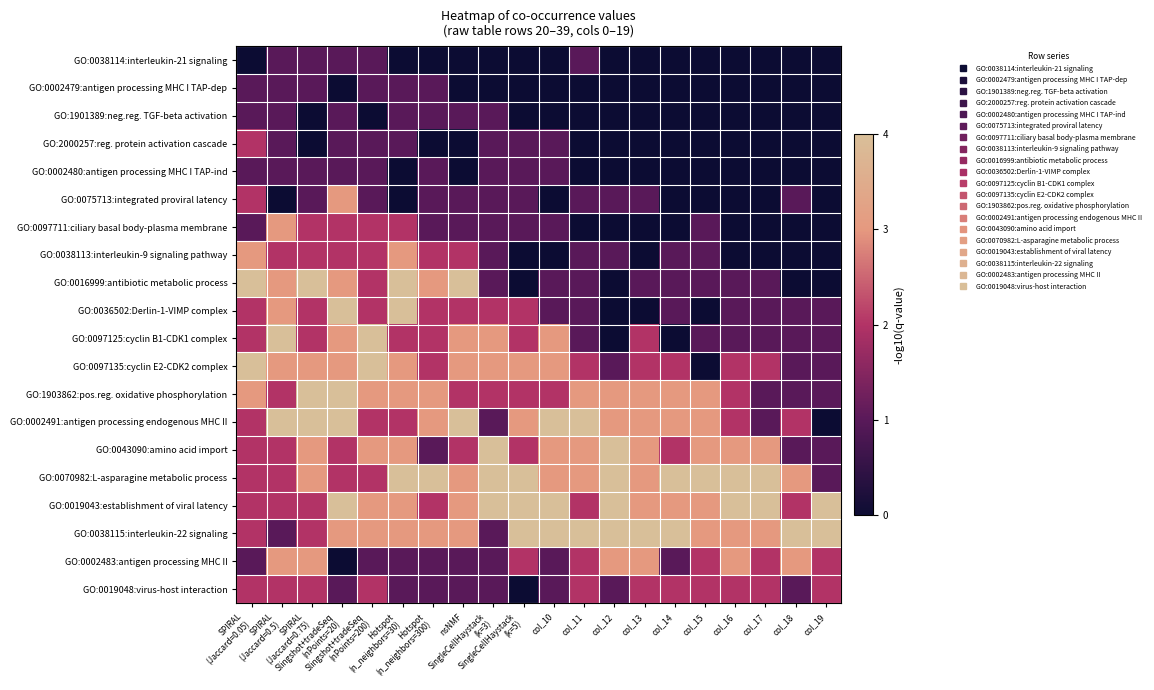

Reading left to right, what are all the values shown in this chart?

GO:0038114:interleukin-21 signaling: SPIRAL
(Jaccard=0.05)=0	SPIRAL
(Jaccard=0.5)=1	SPIRAL
(Jaccard=0.75)=1	Slingshot+tradeSeq
(nPoints=20)=1	Slingshot+tradeSeq
(nPoints=200)=1	Hotspot
(n_neighbors=30)=0	Hotspot
(n_neighbors=300)=0	nsNMF=0	SingleCellHaystack
(k=3)=0	SingleCellHaystack
(k=5)=0	col_10=0	col_11=1	col_12=0	col_13=0	col_14=0	col_15=0	col_16=0	col_17=0	col_18=0	col_19=0
GO:0002479:antigen processing MHC I TAP-dep: SPIRAL
(Jaccard=0.05)=1	SPIRAL
(Jaccard=0.5)=1	SPIRAL
(Jaccard=0.75)=1	Slingshot+tradeSeq
(nPoints=20)=0	Slingshot+tradeSeq
(nPoints=200)=1	Hotspot
(n_neighbors=30)=1	Hotspot
(n_neighbors=300)=1	nsNMF=0	SingleCellHaystack
(k=3)=0	SingleCellHaystack
(k=5)=0	col_10=0	col_11=0	col_12=0	col_13=0	col_14=0	col_15=0	col_16=0	col_17=0	col_18=0	col_19=0
GO:1901389:neg.reg. TGF-beta activation: SPIRAL
(Jaccard=0.05)=1	SPIRAL
(Jaccard=0.5)=1	SPIRAL
(Jaccard=0.75)=0	Slingshot+tradeSeq
(nPoints=20)=1	Slingshot+tradeSeq
(nPoints=200)=0	Hotspot
(n_neighbors=30)=1	Hotspot
(n_neighbors=300)=1	nsNMF=1	SingleCellHaystack
(k=3)=1	SingleCellHaystack
(k=5)=0	col_10=0	col_11=0	col_12=0	col_13=0	col_14=0	col_15=0	col_16=0	col_17=0	col_18=0	col_19=0
GO:2000257:reg. protein activation cascade: SPIRAL
(Jaccard=0.05)=2	SPIRAL
(Jaccard=0.5)=1	SPIRAL
(Jaccard=0.75)=0	Slingshot+tradeSeq
(nPoints=20)=1	Slingshot+tradeSeq
(nPoints=200)=1	Hotspot
(n_neighbors=30)=1	Hotspot
(n_neighbors=300)=0	nsNMF=0	SingleCellHaystack
(k=3)=1	SingleCellHaystack
(k=5)=1	col_10=1	col_11=0	col_12=0	col_13=0	col_14=0	col_15=0	col_16=0	col_17=0	col_18=0	col_19=0
GO:0002480:antigen processing MHC I TAP-ind: SPIRAL
(Jaccard=0.05)=1	SPIRAL
(Jaccard=0.5)=1	SPIRAL
(Jaccard=0.75)=1	Slingshot+tradeSeq
(nPoints=20)=1	Slingshot+tradeSeq
(nPoints=200)=1	Hotspot
(n_neighbors=30)=0	Hotspot
(n_neighbors=300)=1	nsNMF=0	SingleCellHaystack
(k=3)=1	SingleCellHaystack
(k=5)=1	col_10=1	col_11=0	col_12=0	col_13=0	col_14=0	col_15=0	col_16=0	col_17=0	col_18=0	col_19=0
GO:0075713:integrated proviral latency: SPIRAL
(Jaccard=0.05)=2	SPIRAL
(Jaccard=0.5)=0	SPIRAL
(Jaccard=0.75)=1	Slingshot+tradeSeq
(nPoints=20)=3	Slingshot+tradeSeq
(nPoints=200)=1	Hotspot
(n_neighbors=30)=0	Hotspot
(n_neighbors=300)=1	nsNMF=1	SingleCellHaystack
(k=3)=1	SingleCellHaystack
(k=5)=1	col_10=0	col_11=1	col_12=1	col_13=1	col_14=0	col_15=0	col_16=0	col_17=0	col_18=1	col_19=0
GO:0097711:ciliary basal body-plasma membrane: SPIRAL
(Jaccard=0.05)=1	SPIRAL
(Jaccard=0.5)=3	SPIRAL
(Jaccard=0.75)=2	Slingshot+tradeSeq
(nPoints=20)=2	Slingshot+tradeSeq
(nPoints=200)=2	Hotspot
(n_neighbors=30)=2	Hotspot
(n_neighbors=300)=1	nsNMF=1	SingleCellHaystack
(k=3)=1	SingleCellHaystack
(k=5)=1	col_10=1	col_11=0	col_12=0	col_13=0	col_14=0	col_15=1	col_16=0	col_17=0	col_18=0	col_19=0
GO:0038113:interleukin-9 signaling pathway: SPIRAL
(Jaccard=0.05)=3	SPIRAL
(Jaccard=0.5)=2	SPIRAL
(Jaccard=0.75)=2	Slingshot+tradeSeq
(nPoints=20)=2	Slingshot+tradeSeq
(nPoints=200)=2	Hotspot
(n_neighbors=30)=3	Hotspot
(n_neighbors=300)=2	nsNMF=2	SingleCellHaystack
(k=3)=1	SingleCellHaystack
(k=5)=0	col_10=0	col_11=1	col_12=1	col_13=0	col_14=1	col_15=1	col_16=0	col_17=0	col_18=0	col_19=0
GO:0016999:antibiotic metabolic process: SPIRAL
(Jaccard=0.05)=4	SPIRAL
(Jaccard=0.5)=3	SPIRAL
(Jaccard=0.75)=4	Slingshot+tradeSeq
(nPoints=20)=3	Slingshot+tradeSeq
(nPoints=200)=2	Hotspot
(n_neighbors=30)=4	Hotspot
(n_neighbors=300)=3	nsNMF=4	SingleCellHaystack
(k=3)=1	SingleCellHaystack
(k=5)=0	col_10=1	col_11=1	col_12=0	col_13=1	col_14=1	col_15=1	col_16=1	col_17=1	col_18=0	col_19=0
GO:0036502:Derlin-1-VIMP complex: SPIRAL
(Jaccard=0.05)=2	SPIRAL
(Jaccard=0.5)=3	SPIRAL
(Jaccard=0.75)=2	Slingshot+tradeSeq
(nPoints=20)=4	Slingshot+tradeSeq
(nPoints=200)=2	Hotspot
(n_neighbors=30)=4	Hotspot
(n_neighbors=300)=2	nsNMF=2	SingleCellHaystack
(k=3)=2	SingleCellHaystack
(k=5)=2	col_10=1	col_11=1	col_12=0	col_13=0	col_14=1	col_15=0	col_16=1	col_17=1	col_18=1	col_19=1
GO:0097125:cyclin B1-CDK1 complex: SPIRAL
(Jaccard=0.05)=2	SPIRAL
(Jaccard=0.5)=4	SPIRAL
(Jaccard=0.75)=2	Slingshot+tradeSeq
(nPoints=20)=3	Slingshot+tradeSeq
(nPoints=200)=4	Hotspot
(n_neighbors=30)=2	Hotspot
(n_neighbors=300)=2	nsNMF=3	SingleCellHaystack
(k=3)=3	SingleCellHaystack
(k=5)=2	col_10=3	col_11=1	col_12=0	col_13=2	col_14=0	col_15=1	col_16=1	col_17=1	col_18=1	col_19=1
GO:0097135:cyclin E2-CDK2 complex: SPIRAL
(Jaccard=0.05)=4	SPIRAL
(Jaccard=0.5)=3	SPIRAL
(Jaccard=0.75)=3	Slingshot+tradeSeq
(nPoints=20)=3	Slingshot+tradeSeq
(nPoints=200)=4	Hotspot
(n_neighbors=30)=3	Hotspot
(n_neighbors=300)=2	nsNMF=3	SingleCellHaystack
(k=3)=3	SingleCellHaystack
(k=5)=3	col_10=3	col_11=2	col_12=1	col_13=2	col_14=2	col_15=0	col_16=2	col_17=2	col_18=1	col_19=1
GO:1903862:pos.reg. oxidative phosphorylation: SPIRAL
(Jaccard=0.05)=3	SPIRAL
(Jaccard=0.5)=2	SPIRAL
(Jaccard=0.75)=4	Slingshot+tradeSeq
(nPoints=20)=4	Slingshot+tradeSeq
(nPoints=200)=3	Hotspot
(n_neighbors=30)=3	Hotspot
(n_neighbors=300)=3	nsNMF=2	SingleCellHaystack
(k=3)=2	SingleCellHaystack
(k=5)=2	col_10=2	col_11=3	col_12=3	col_13=3	col_14=3	col_15=3	col_16=2	col_17=1	col_18=1	col_19=1
GO:0002491:antigen processing endogenous MHC II: SPIRAL
(Jaccard=0.05)=2	SPIRAL
(Jaccard=0.5)=4	SPIRAL
(Jaccard=0.75)=4	Slingshot+tradeSeq
(nPoints=20)=4	Slingshot+tradeSeq
(nPoints=200)=2	Hotspot
(n_neighbors=30)=2	Hotspot
(n_neighbors=300)=3	nsNMF=4	SingleCellHaystack
(k=3)=1	SingleCellHaystack
(k=5)=3	col_10=4	col_11=4	col_12=3	col_13=3	col_14=3	col_15=3	col_16=2	col_17=1	col_18=2	col_19=0
GO:0043090:amino acid import: SPIRAL
(Jaccard=0.05)=2	SPIRAL
(Jaccard=0.5)=2	SPIRAL
(Jaccard=0.75)=3	Slingshot+tradeSeq
(nPoints=20)=2	Slingshot+tradeSeq
(nPoints=200)=3	Hotspot
(n_neighbors=30)=3	Hotspot
(n_neighbors=300)=1	nsNMF=2	SingleCellHaystack
(k=3)=4	SingleCellHaystack
(k=5)=2	col_10=3	col_11=3	col_12=4	col_13=3	col_14=2	col_15=3	col_16=3	col_17=3	col_18=1	col_19=1
GO:0070982:L-asparagine metabolic process: SPIRAL
(Jaccard=0.05)=2	SPIRAL
(Jaccard=0.5)=2	SPIRAL
(Jaccard=0.75)=3	Slingshot+tradeSeq
(nPoints=20)=2	Slingshot+tradeSeq
(nPoints=200)=2	Hotspot
(n_neighbors=30)=4	Hotspot
(n_neighbors=300)=4	nsNMF=3	SingleCellHaystack
(k=3)=4	SingleCellHaystack
(k=5)=4	col_10=3	col_11=3	col_12=4	col_13=3	col_14=4	col_15=4	col_16=4	col_17=4	col_18=3	col_19=1
GO:0019043:establishment of viral latency: SPIRAL
(Jaccard=0.05)=2	SPIRAL
(Jaccard=0.5)=2	SPIRAL
(Jaccard=0.75)=2	Slingshot+tradeSeq
(nPoints=20)=4	Slingshot+tradeSeq
(nPoints=200)=3	Hotspot
(n_neighbors=30)=3	Hotspot
(n_neighbors=300)=2	nsNMF=3	SingleCellHaystack
(k=3)=4	SingleCellHaystack
(k=5)=4	col_10=4	col_11=2	col_12=4	col_13=3	col_14=3	col_15=3	col_16=4	col_17=4	col_18=2	col_19=4
GO:0038115:interleukin-22 signaling: SPIRAL
(Jaccard=0.05)=2	SPIRAL
(Jaccard=0.5)=1	SPIRAL
(Jaccard=0.75)=2	Slingshot+tradeSeq
(nPoints=20)=3	Slingshot+tradeSeq
(nPoints=200)=3	Hotspot
(n_neighbors=30)=3	Hotspot
(n_neighbors=300)=3	nsNMF=3	SingleCellHaystack
(k=3)=1	SingleCellHaystack
(k=5)=4	col_10=4	col_11=4	col_12=4	col_13=4	col_14=4	col_15=3	col_16=3	col_17=3	col_18=4	col_19=4
GO:0002483:antigen processing MHC II: SPIRAL
(Jaccard=0.05)=1	SPIRAL
(Jaccard=0.5)=3	SPIRAL
(Jaccard=0.75)=3	Slingshot+tradeSeq
(nPoints=20)=0	Slingshot+tradeSeq
(nPoints=200)=1	Hotspot
(n_neighbors=30)=1	Hotspot
(n_neighbors=300)=1	nsNMF=1	SingleCellHaystack
(k=3)=1	SingleCellHaystack
(k=5)=2	col_10=1	col_11=2	col_12=3	col_13=3	col_14=1	col_15=2	col_16=3	col_17=2	col_18=3	col_19=2
GO:0019048:virus-host interaction: SPIRAL
(Jaccard=0.05)=2	SPIRAL
(Jaccard=0.5)=2	SPIRAL
(Jaccard=0.75)=2	Slingshot+tradeSeq
(nPoints=20)=1	Slingshot+tradeSeq
(nPoints=200)=2	Hotspot
(n_neighbors=30)=1	Hotspot
(n_neighbors=300)=1	nsNMF=1	SingleCellHaystack
(k=3)=1	SingleCellHaystack
(k=5)=0	col_10=1	col_11=2	col_12=1	col_13=2	col_14=2	col_15=2	col_16=2	col_17=2	col_18=1	col_19=2